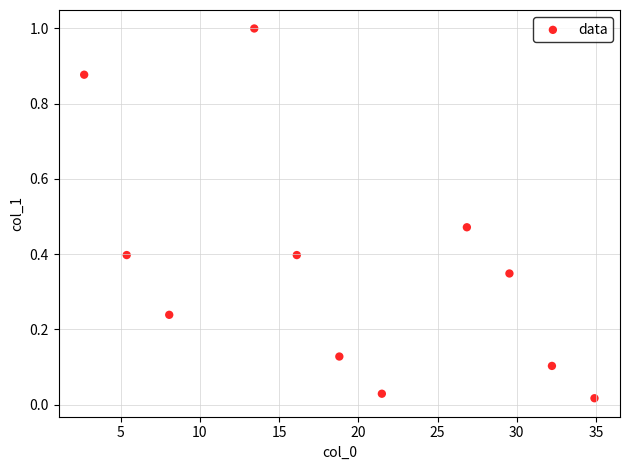

What is the range of Y values (max minus min)?

1.0